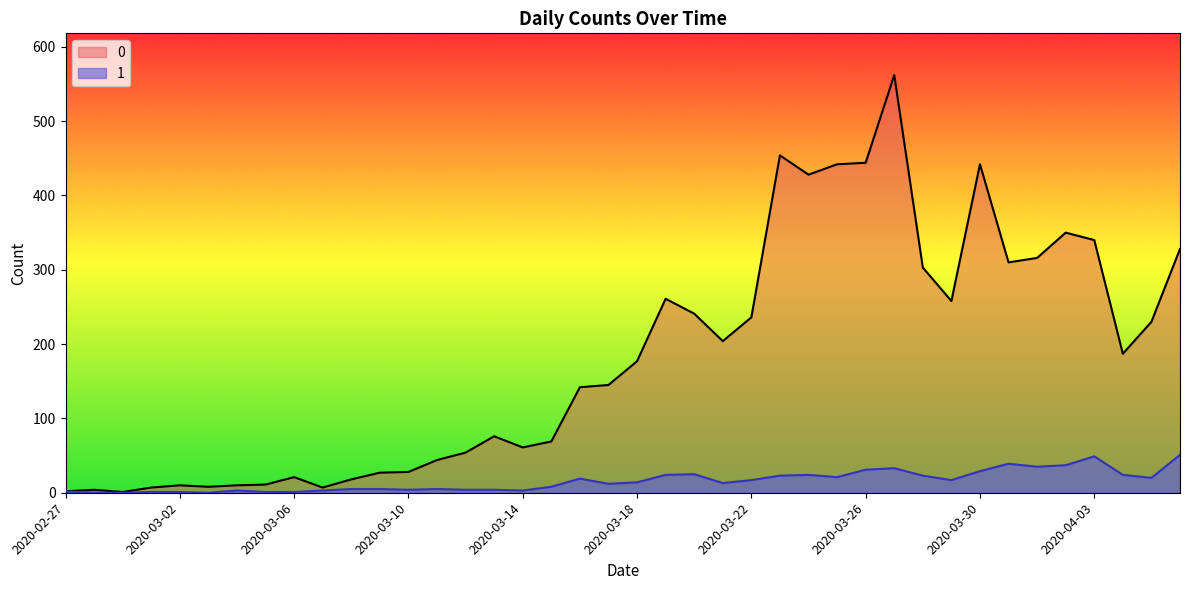

What is the highest value of the 1 series?

51